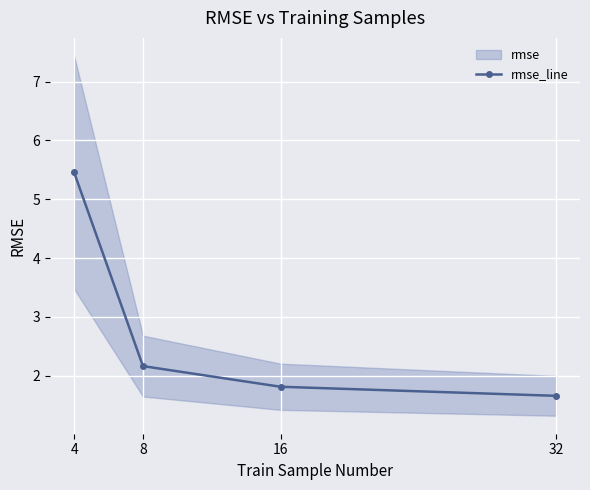

What is the difference between the maximum and minimum values?

3.8